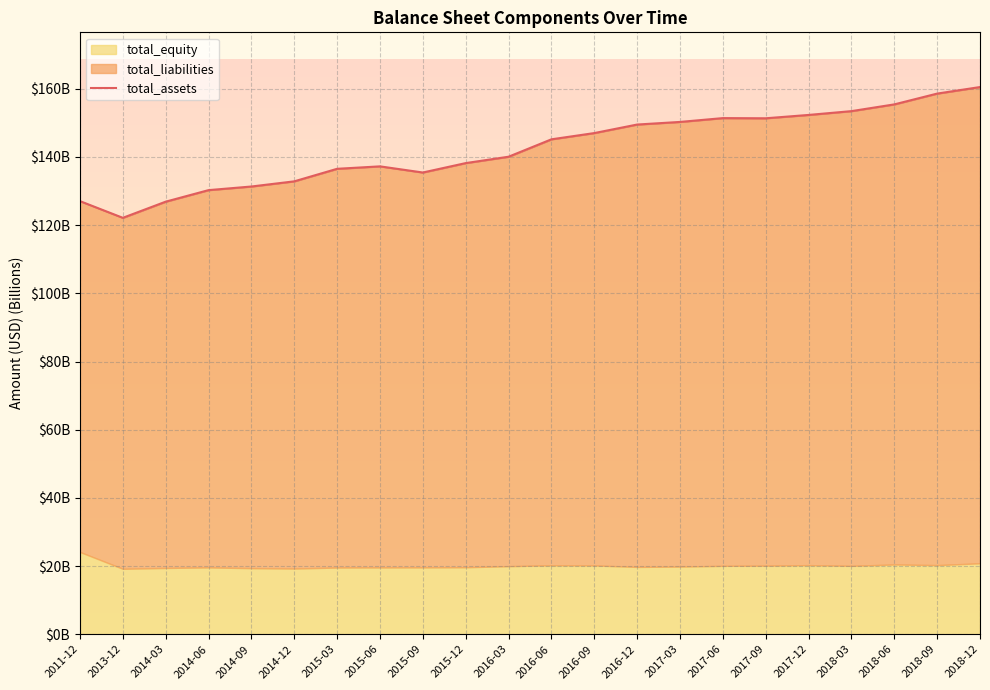

At which label is the value closest to 141?

2016-03